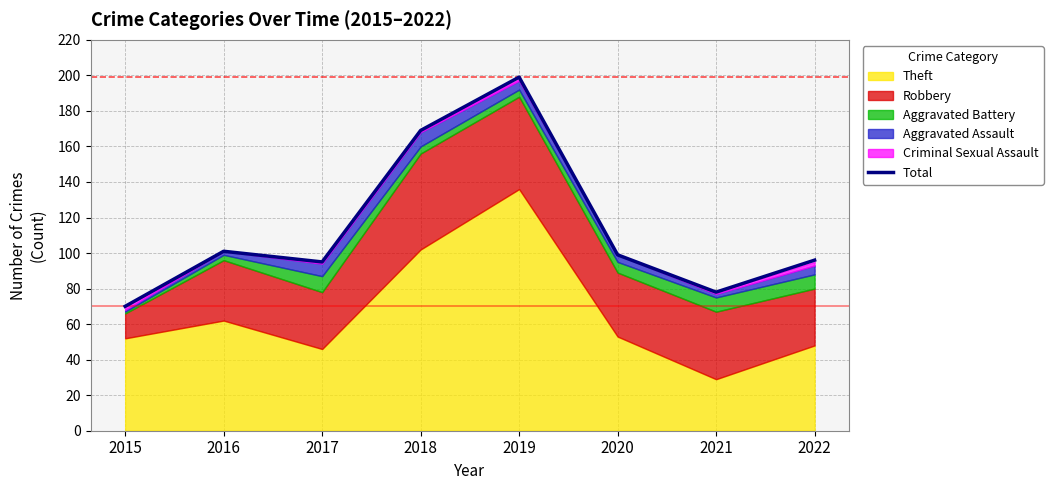

How many categories are shown in the chart?

8